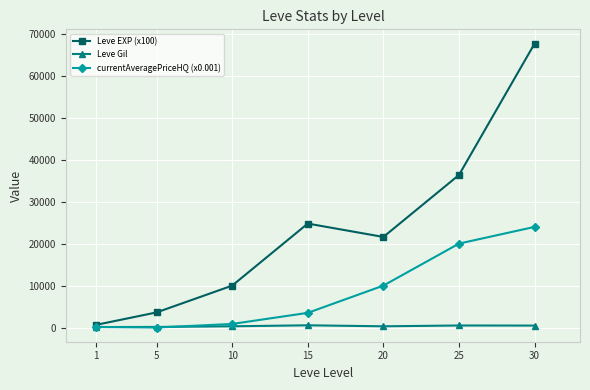

Does the chart have visible grid lines?

Yes